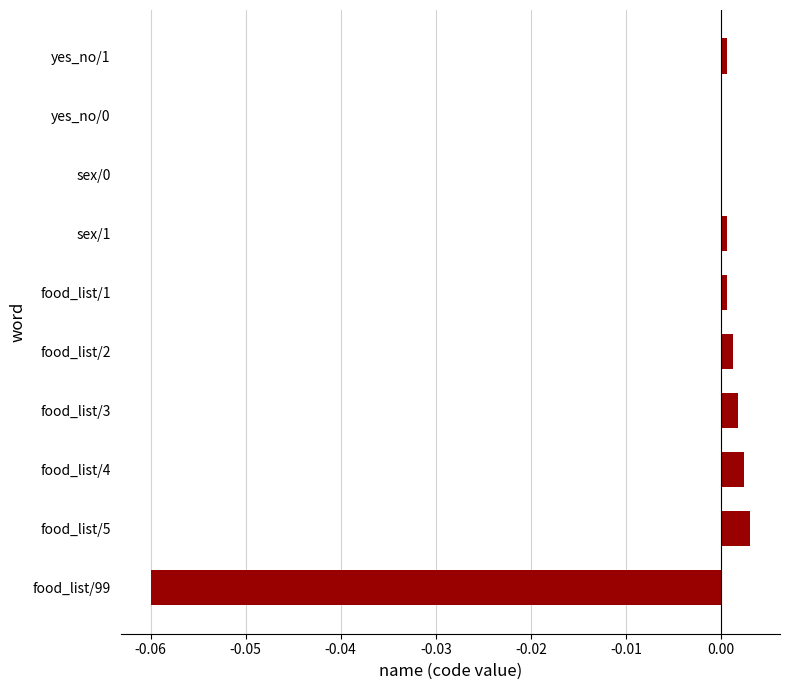

How many categories are shown in the chart?

10